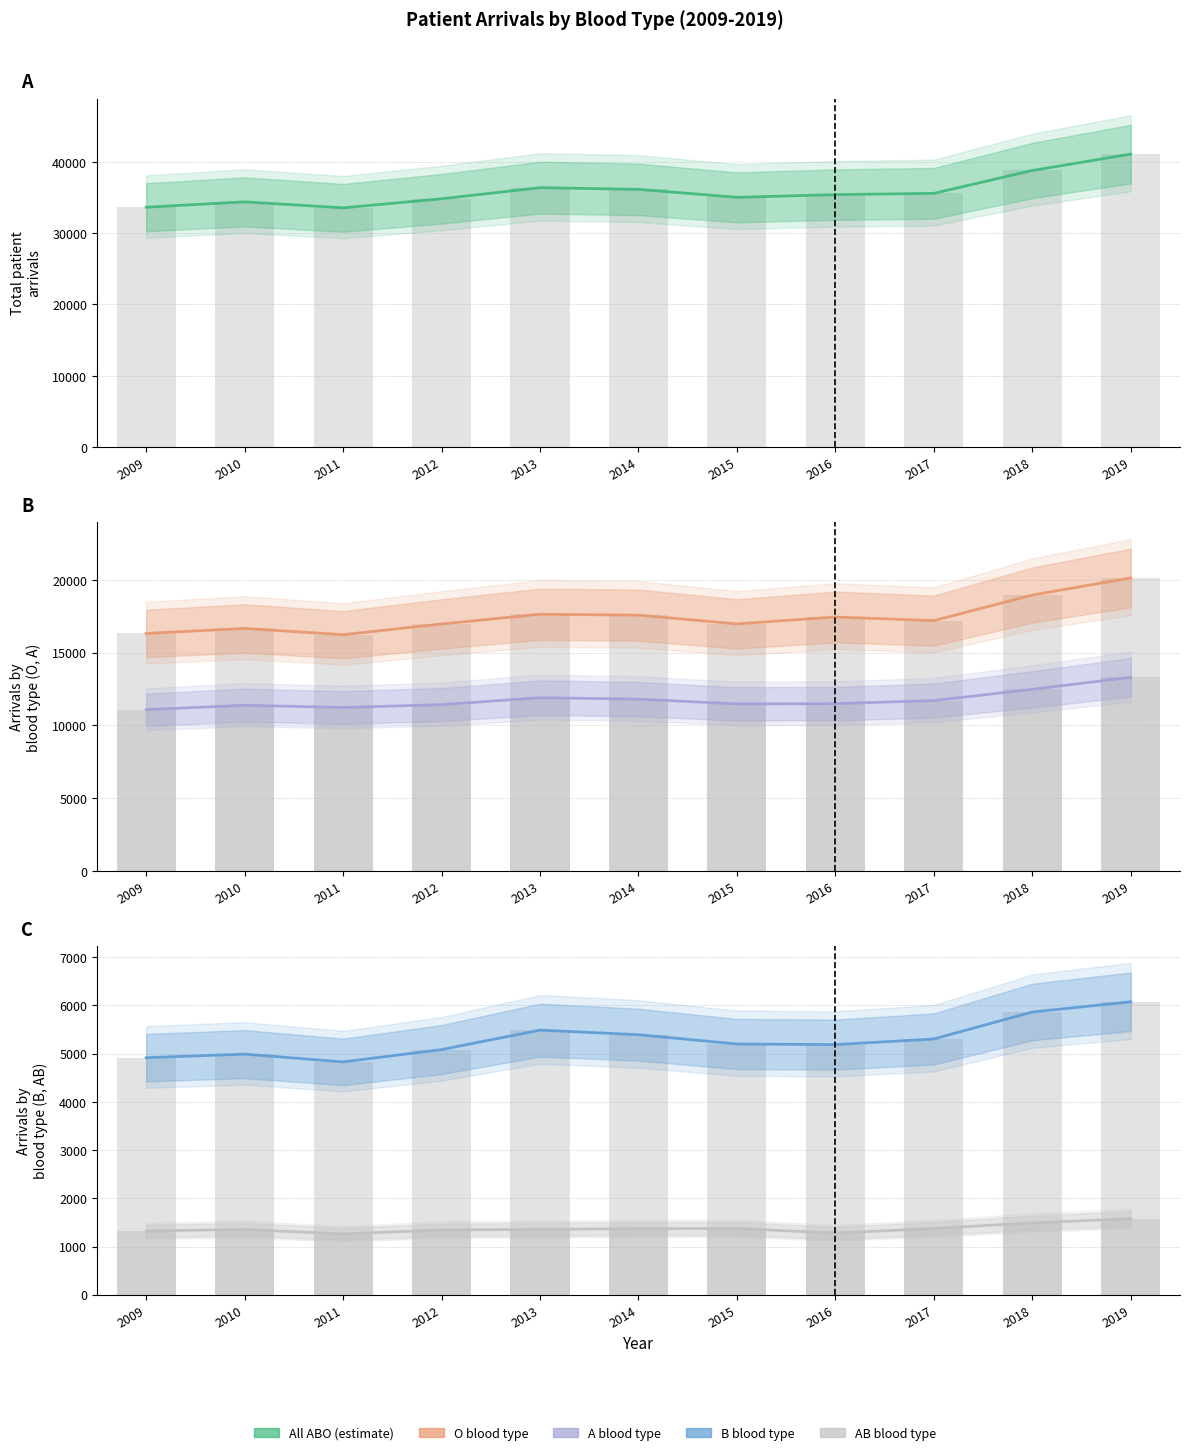

What is the difference between the second highest and second lowest values in the B - Arrivals series?

948